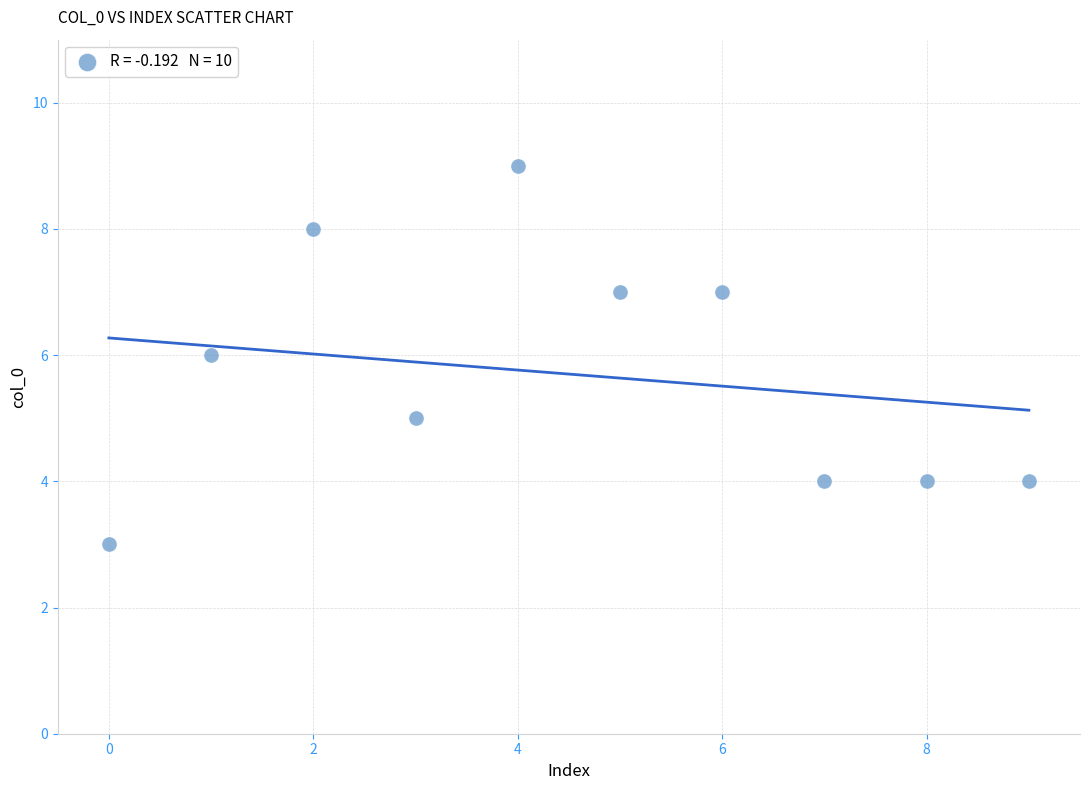

What is the average Y value?

6